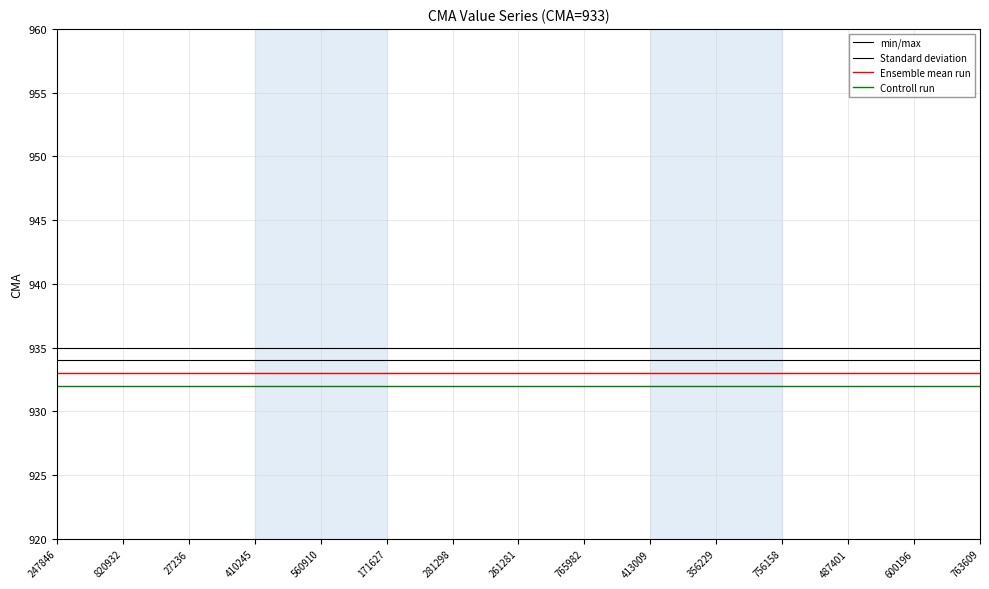

Reading right to left, extract all data points from this chart.

min/max: 935	935	935	935	935	935	935	935	935	935	935	935	935	935	935
Standard deviation: 934	934	934	934	934	934	934	934	934	934	934	934	934	934	934
Ensemble mean run: 933	933	933	933	933	933	933	933	933	933	933	933	933	933	933
Controll run: 932	932	932	932	932	932	932	932	932	932	932	932	932	932	932